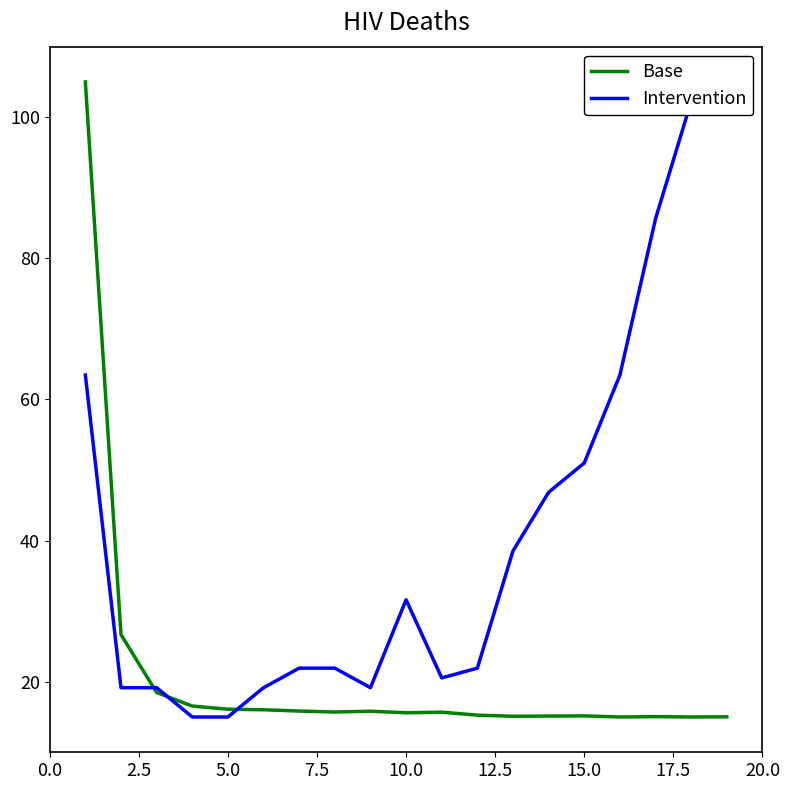

In col_1, how many points are lower than both neighbors (excluding endpoints)?

5